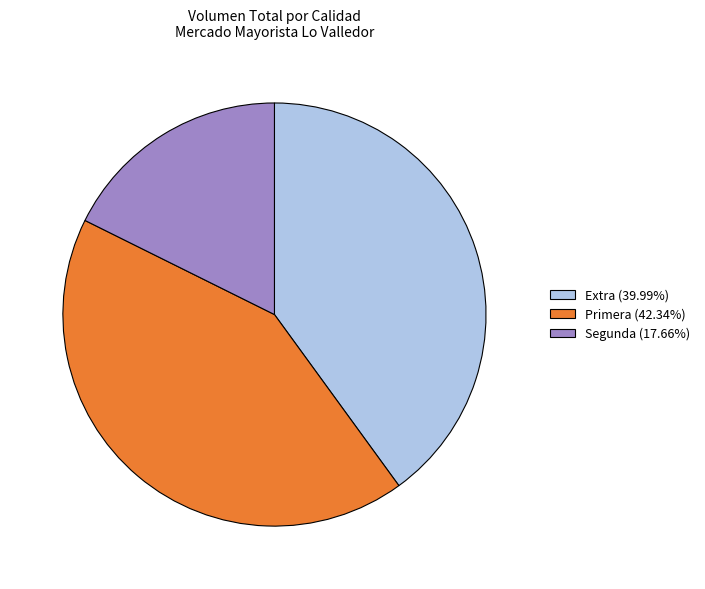

What is the ratio of the value at Extra (39.99%) to the value at Segunda (17.66%)?

2.3